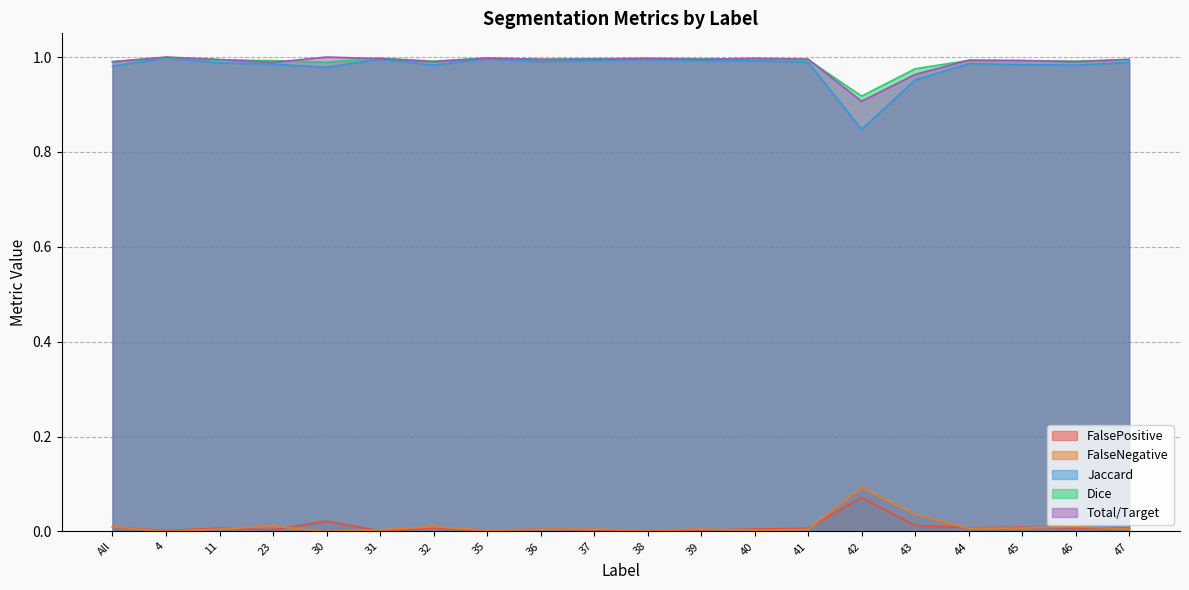

Which series has the widest spread of values?

Jaccard